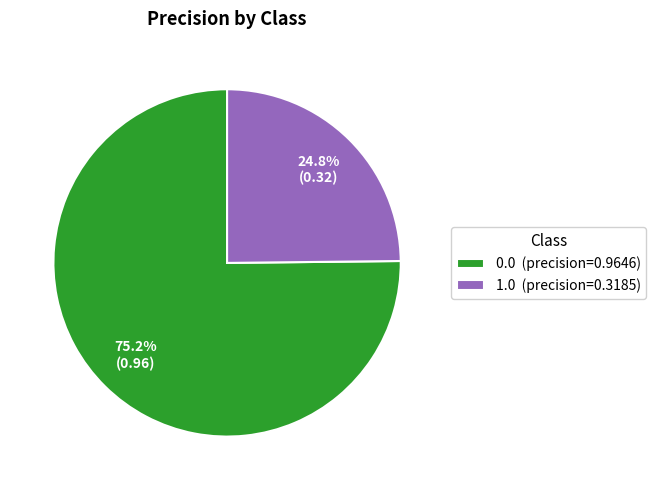

Do 1.0 and 0.0 together represent more than half of the pie?

Yes